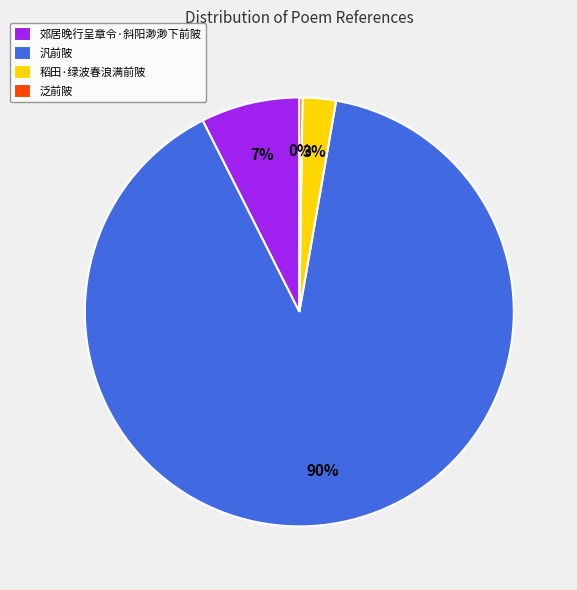

True or false: 汎前陂 accounts for 99% of the total.

False